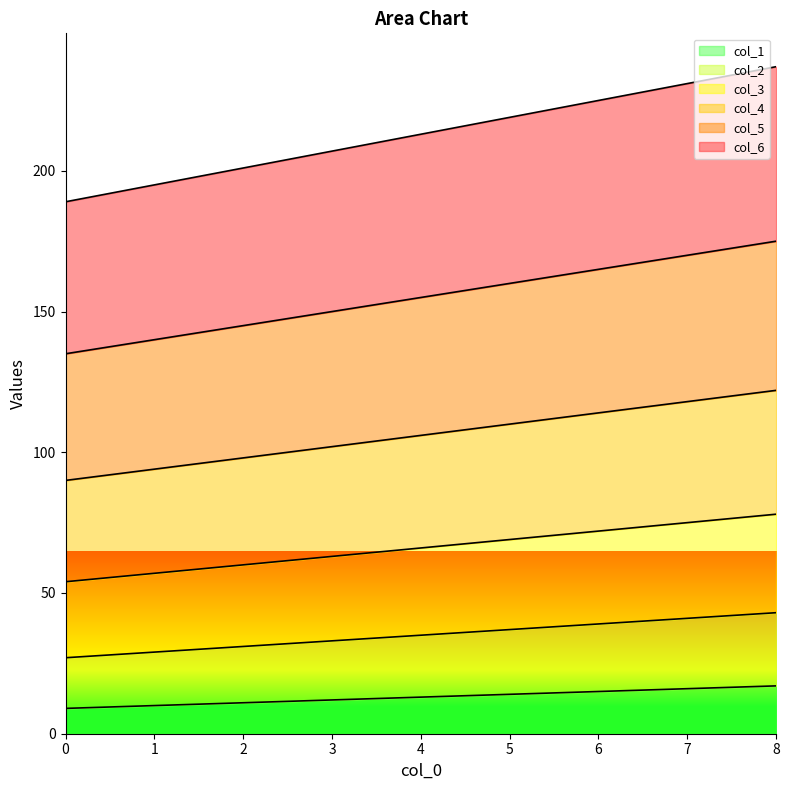

True or false: col_2 and col_5 cross at least once.

False